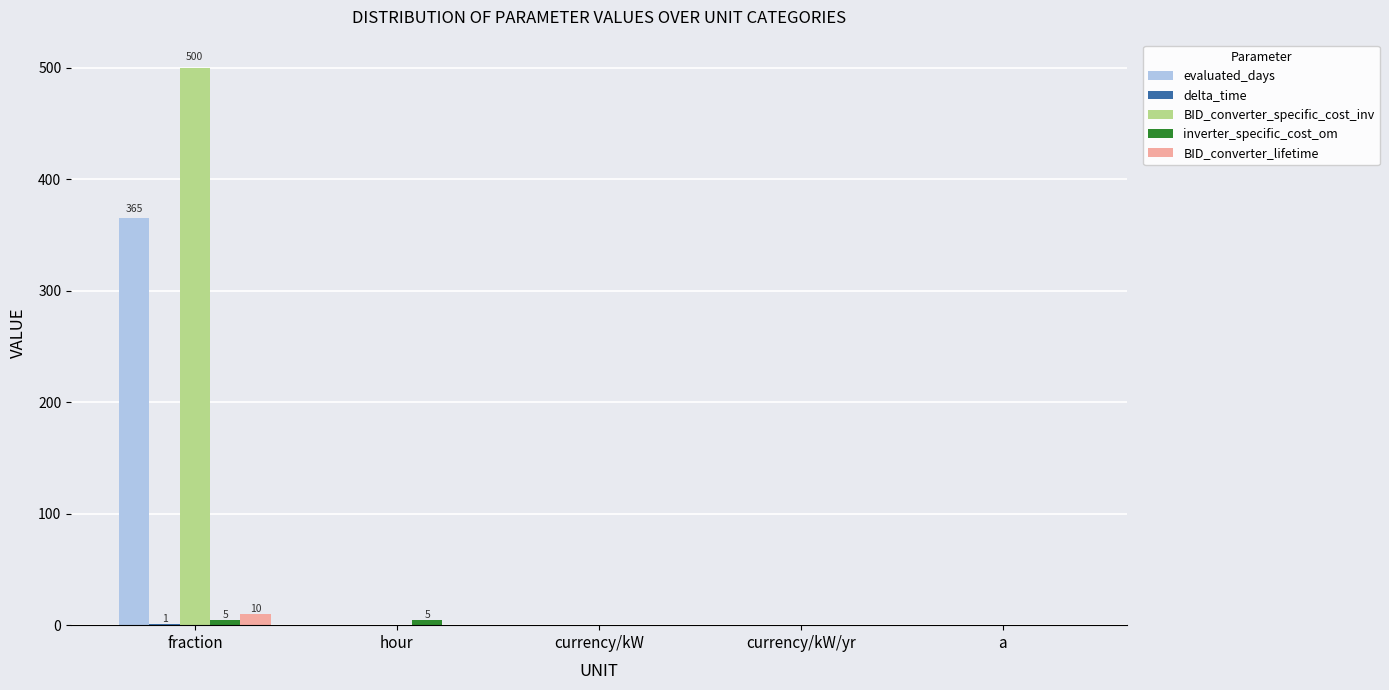

Is it true that BID_converter_specific_cost_inv equals 290 at hour?

False